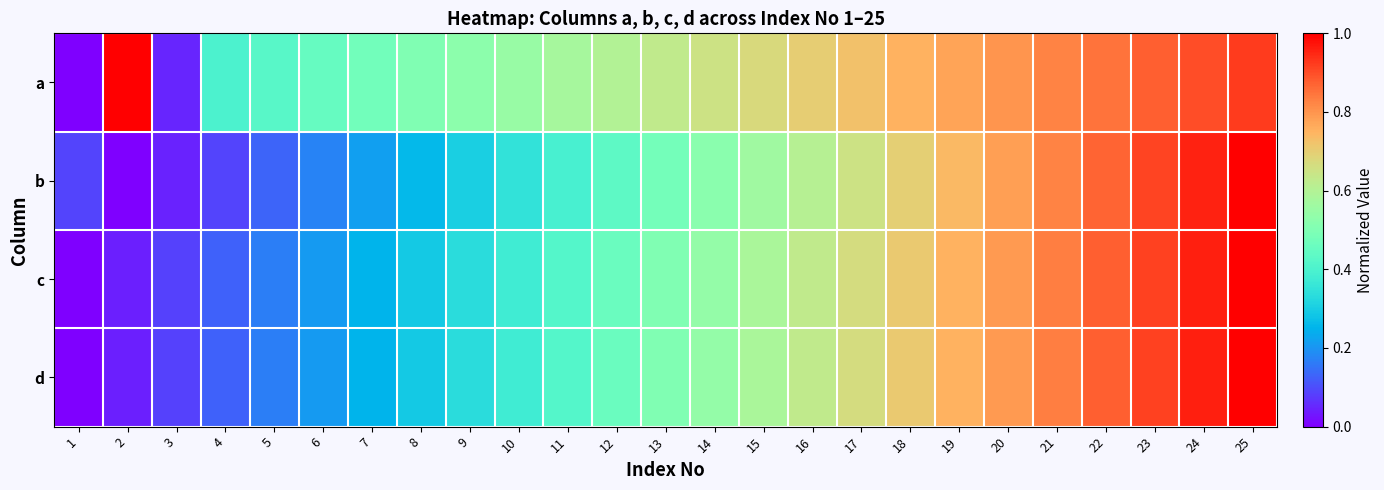

At how many categories does at least one series exceed 0?

25